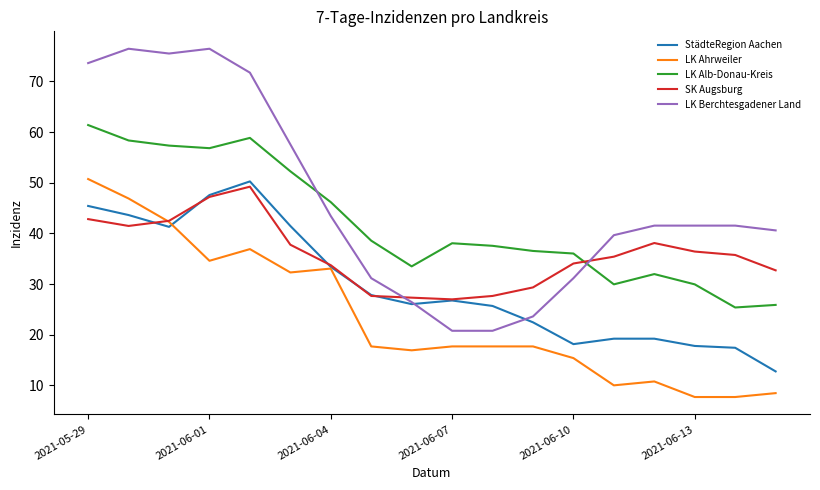

List the series in order of their overall mean, lowest first.

LK Ahrweiler, StädteRegion Aachen, SK Augsburg, LK Alb-Donau-Kreis, LK Berchtesgadener Land